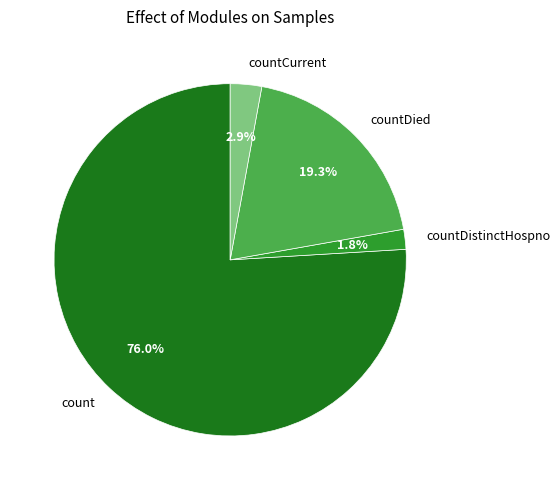

What percentage is NOT represented by countDied?

80.7%